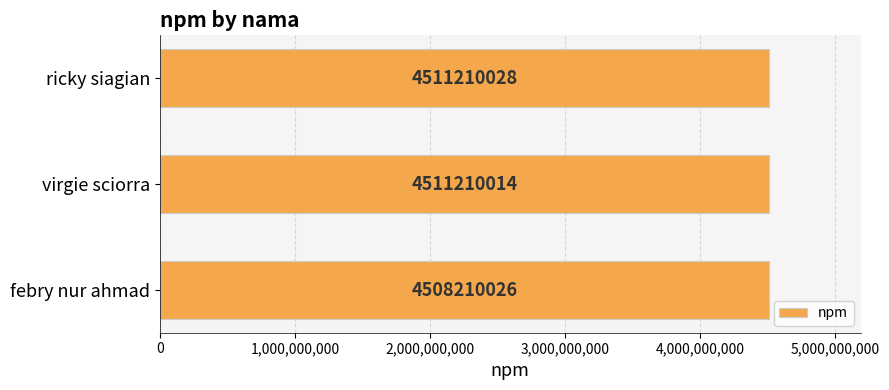

What is the difference between the maximum and minimum values?

3000002